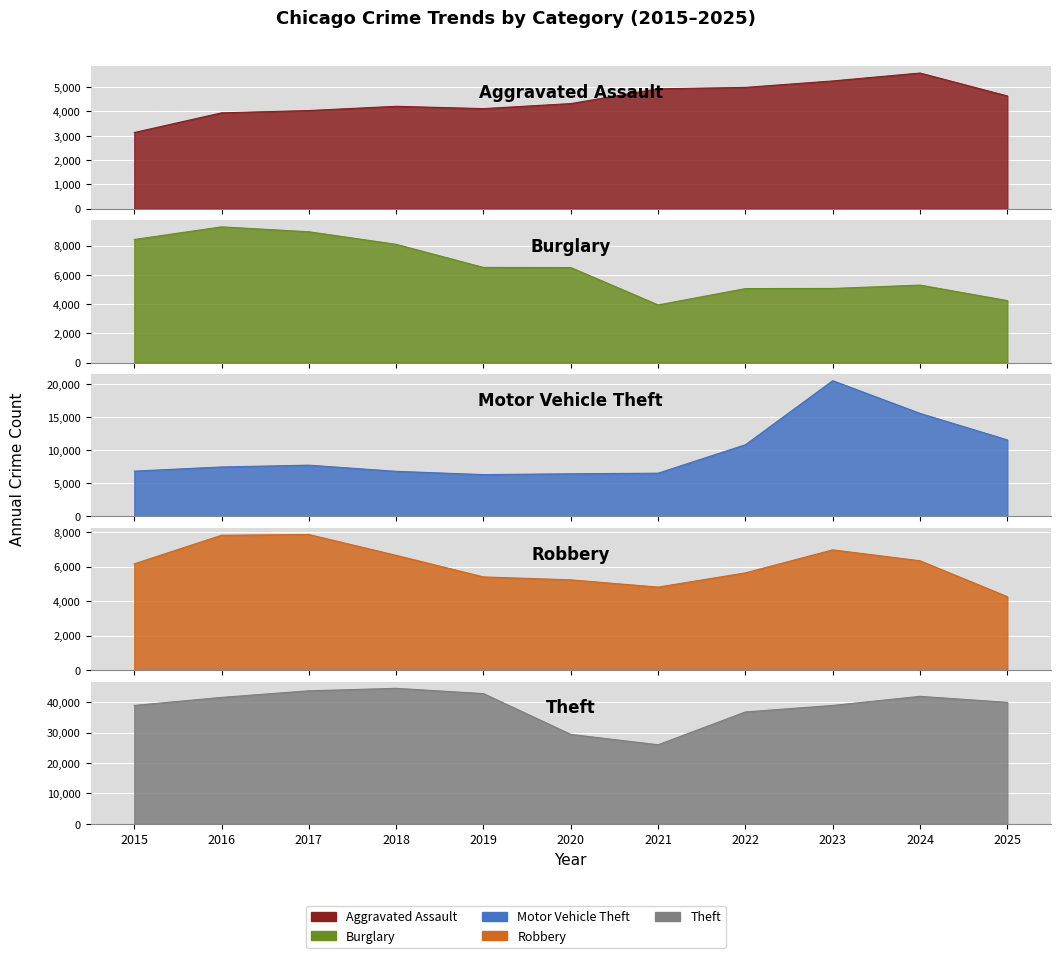

True or false: Robbery and Theft intersect in this chart.

False